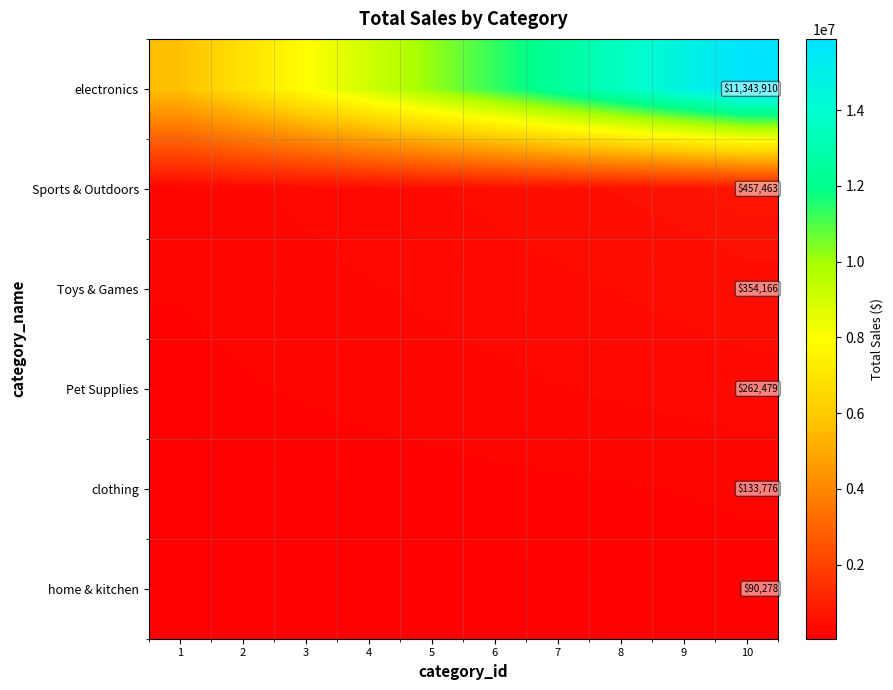

Which label corresponds to the smallest value in the chart?

1